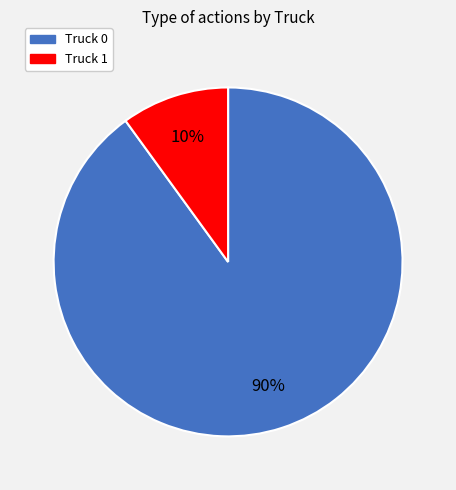

Is it true that Truck 0 is 99% of the pie?

False